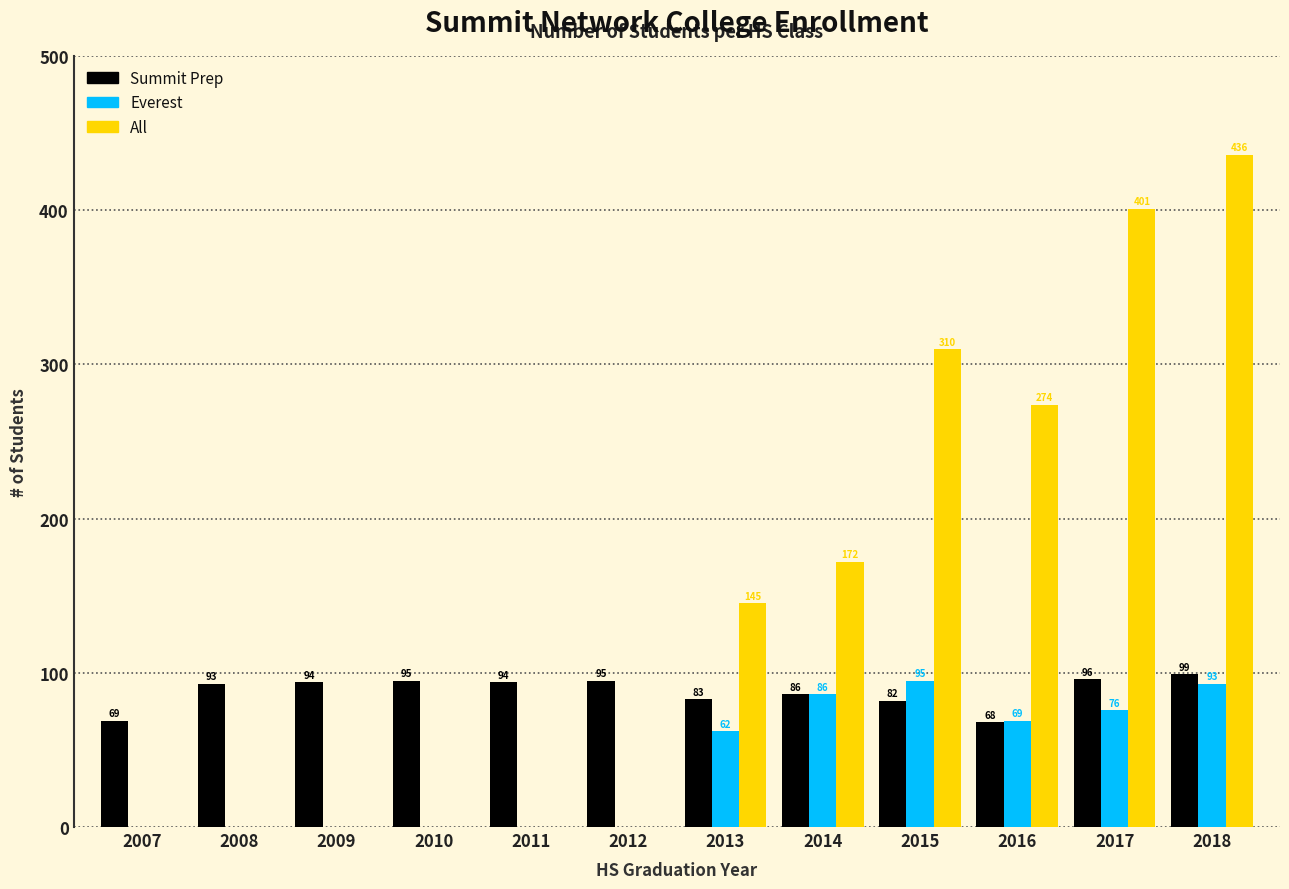

Reading left to right, list all the values displayed in this chart.

Summit Prep: 2007=69	2008=93	2009=94	2010=95	2011=94	2012=95	2013=83	2014=86	2015=82	2016=68	2017=96	2018=99
Everest: 2007=0	2008=0	2009=0	2010=0	2011=0	2012=0	2013=62	2014=86	2015=95	2016=69	2017=76	2018=93
All: 2007=0	2008=0	2009=0	2010=0	2011=0	2012=0	2013=145	2014=172	2015=310	2016=274	2017=401	2018=436